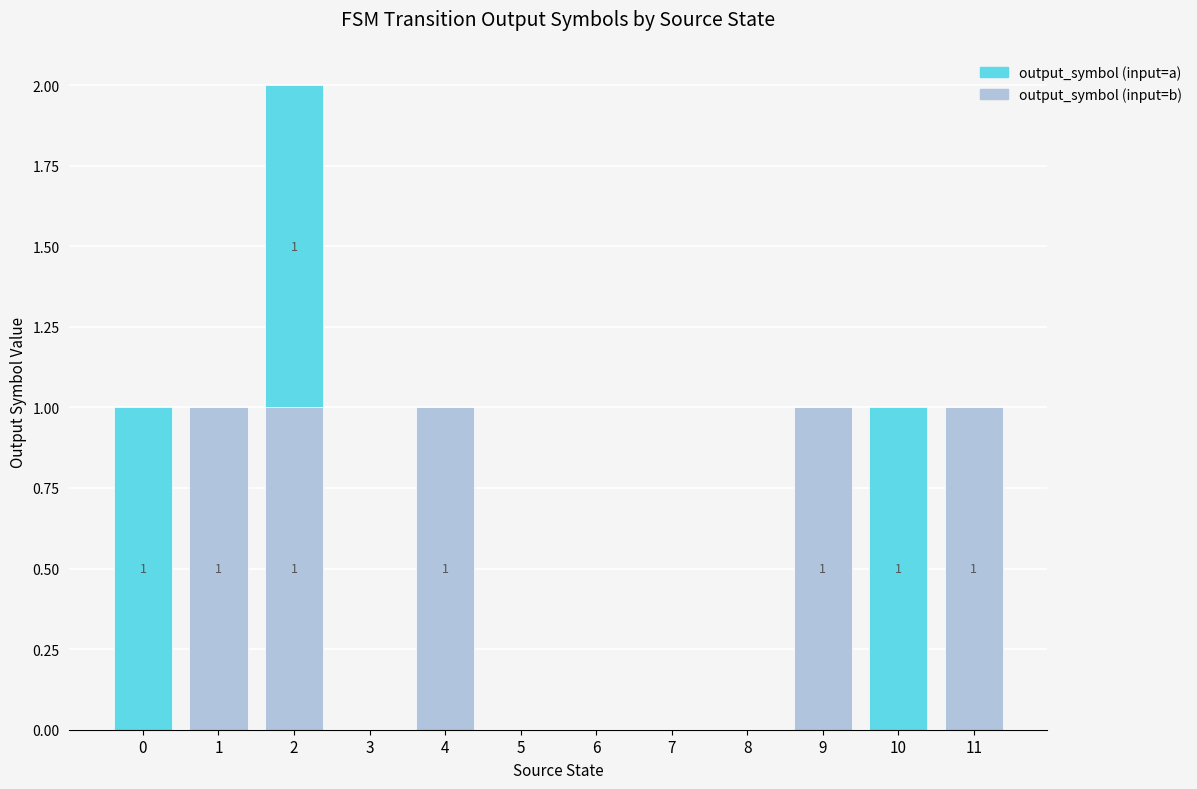

The value of output_symbol (input=b) at 1 is 0. True or false?

False